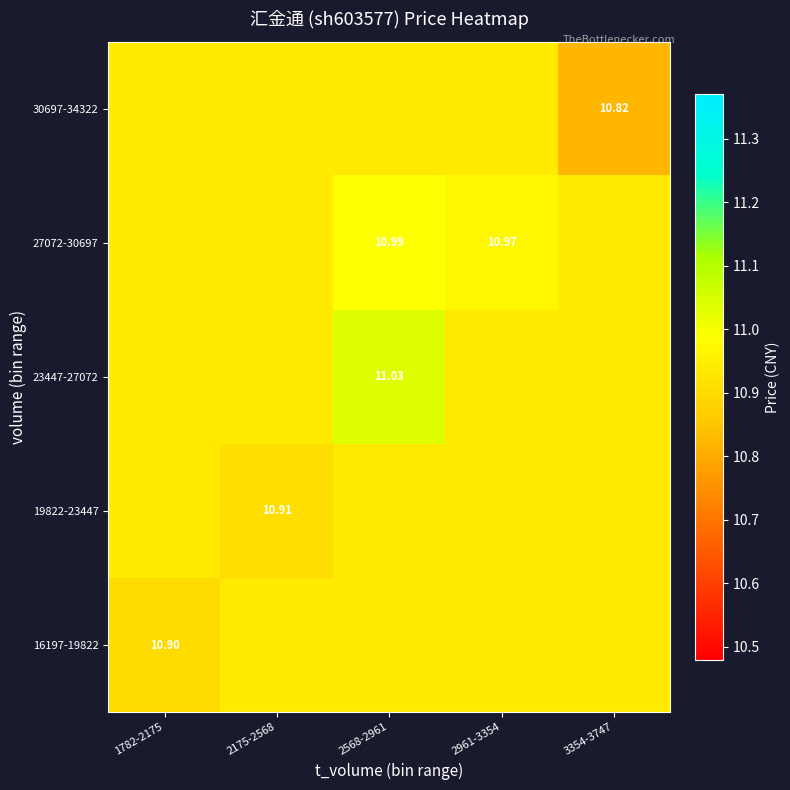

At which category is the sum across all series the highest?

2568-2961